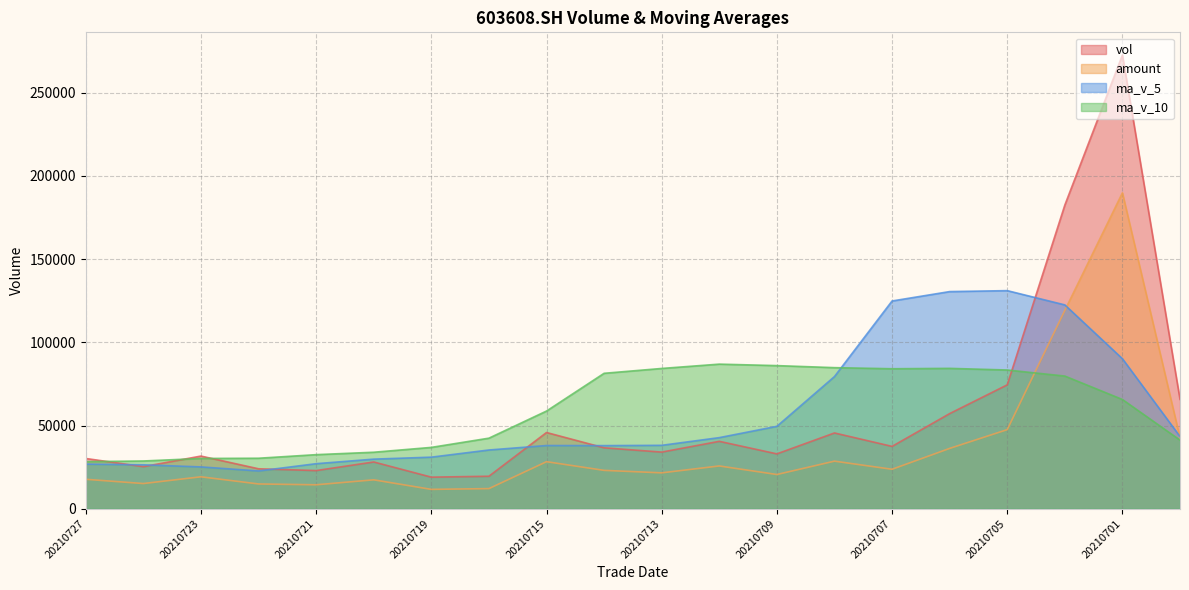

Does the chart display data point markers on the line(s)?

No